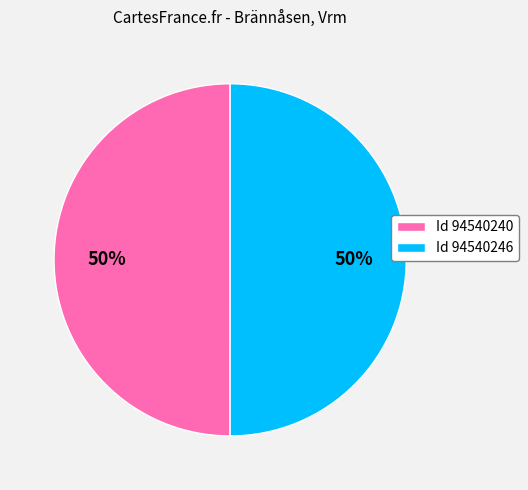

How many slices are in this pie chart?

2